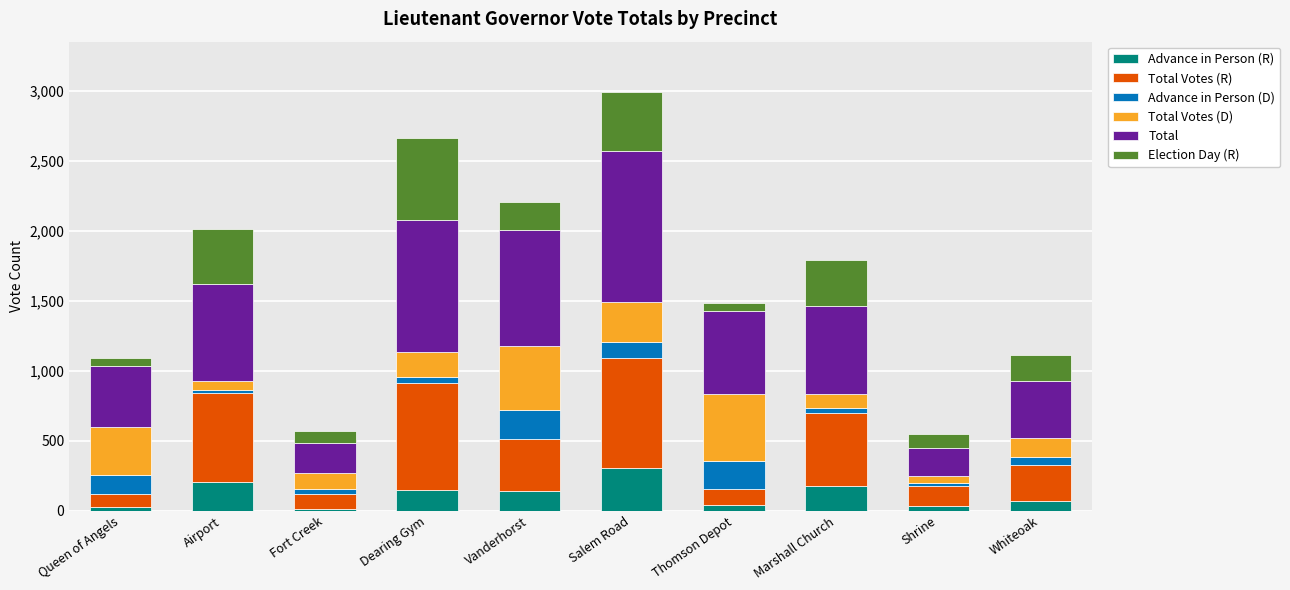

What is the difference between the maximum and minimum values in the Advance in Person (R) series?

289